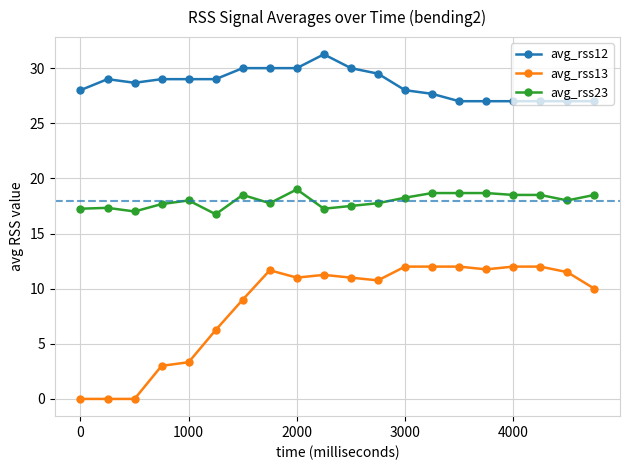

True or false: avg_rss23 and avg_rss13 cross at least once.

False